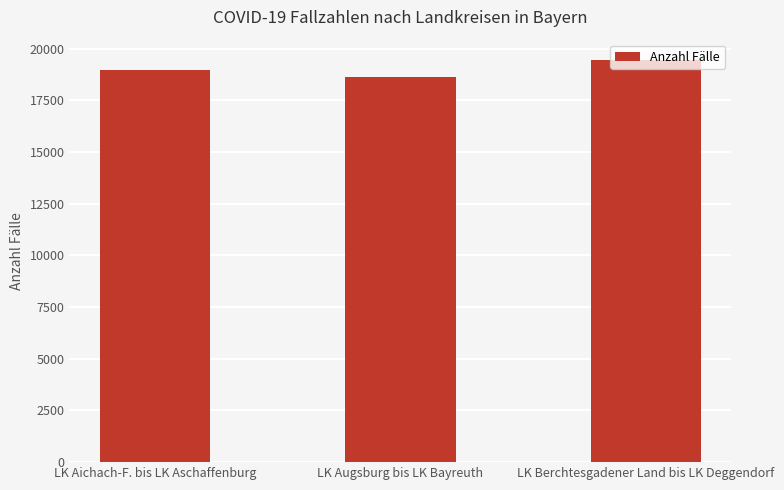

Is it true that the value at LK Augsburg bis LK Bayreuth is 18613?

True